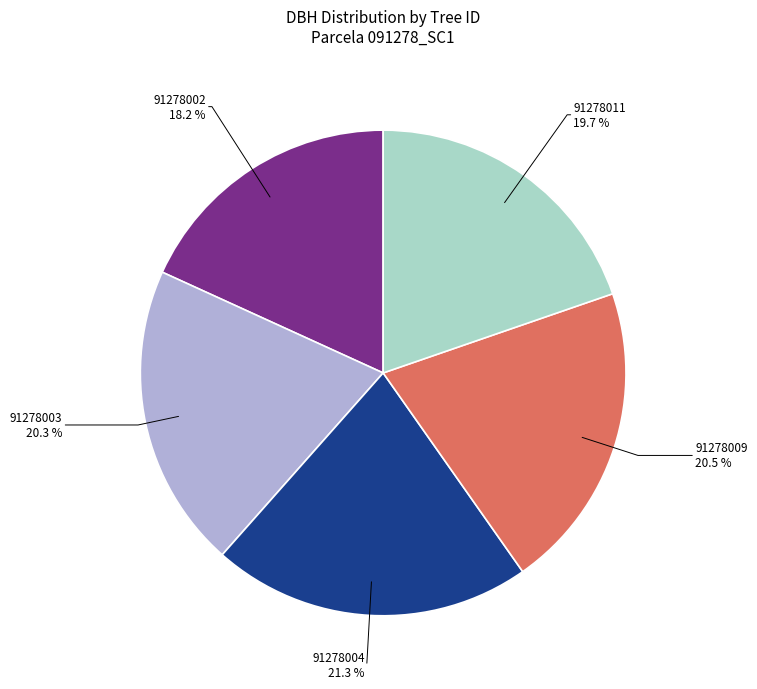

What percentage do 91278004 and 91278011 together represent?

41.0%